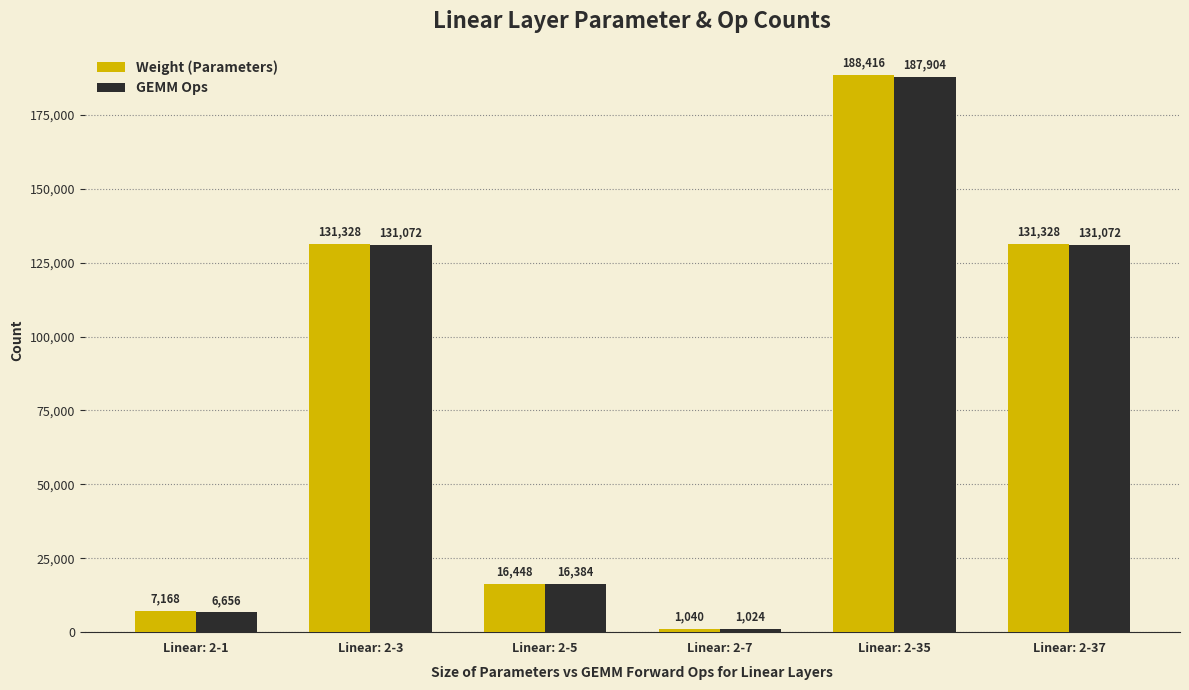

What is the sum of the Weight (Parameters) values at Linear: 2-7 and Linear: 2-3?

132368